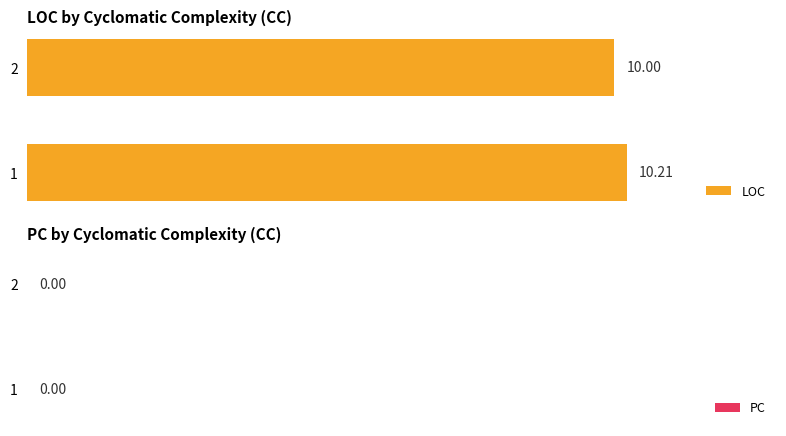

What is the average value?

10.1